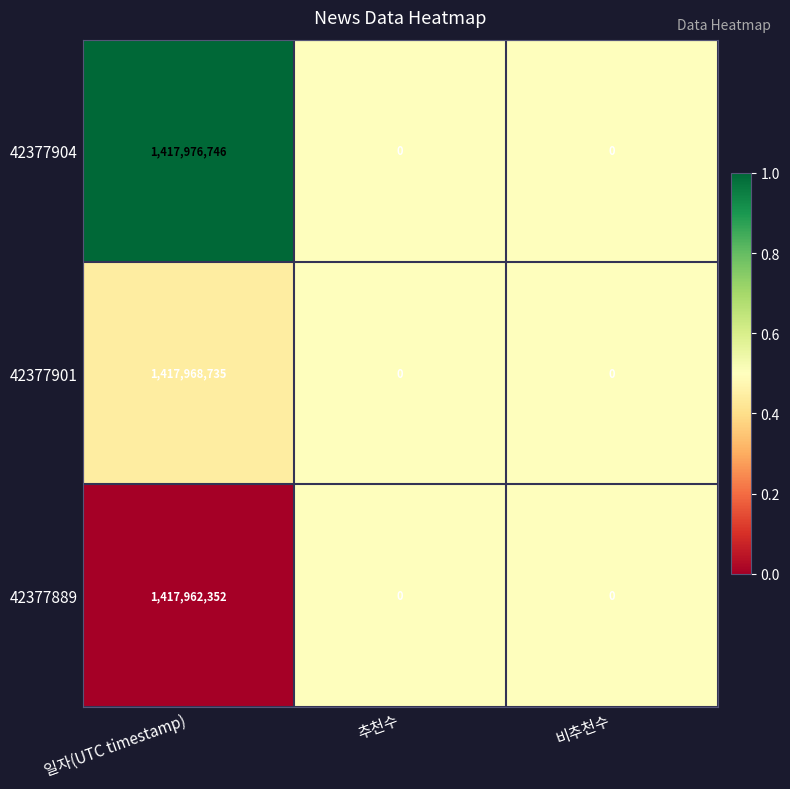

What is the sum of all 42377889 values?

1417962352